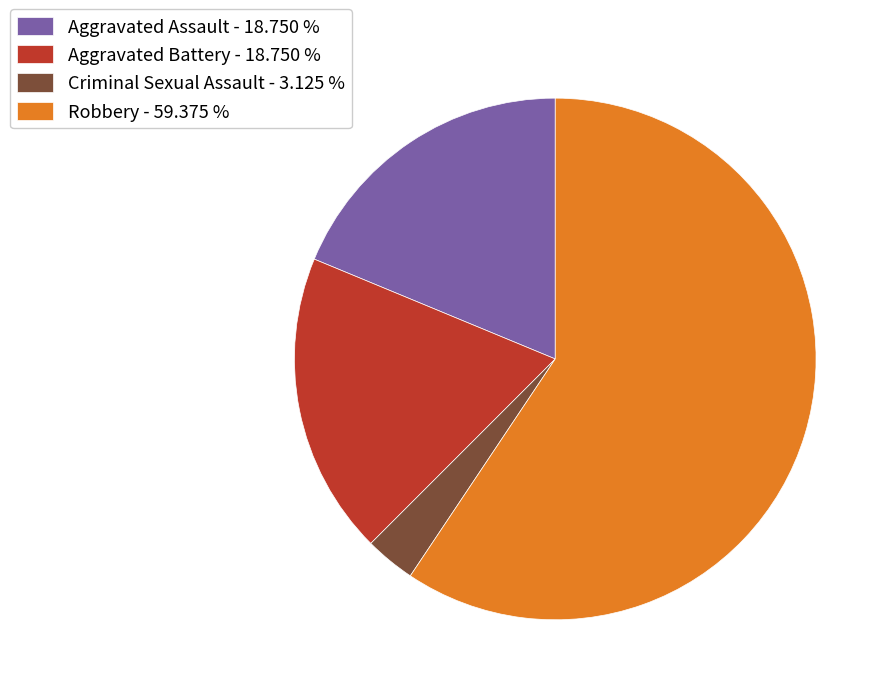

Is Aggravated Battery - 18.750 % the majority of the pie?

No